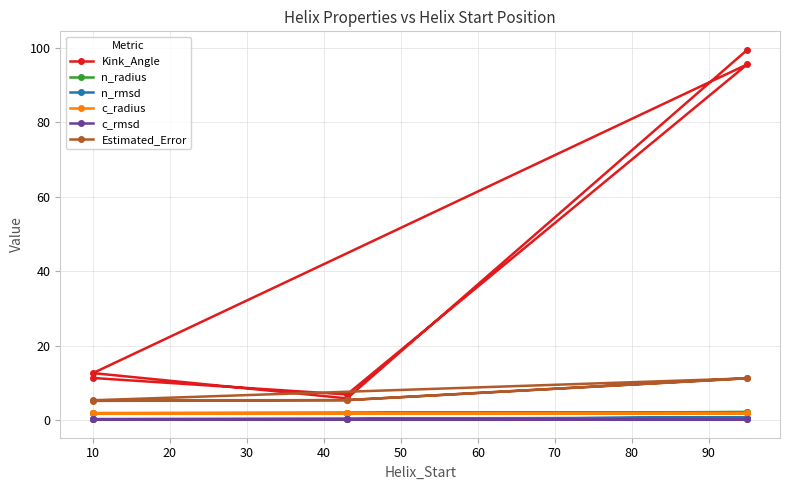

True or false: c_rmsd and n_radius cross at least once.

False